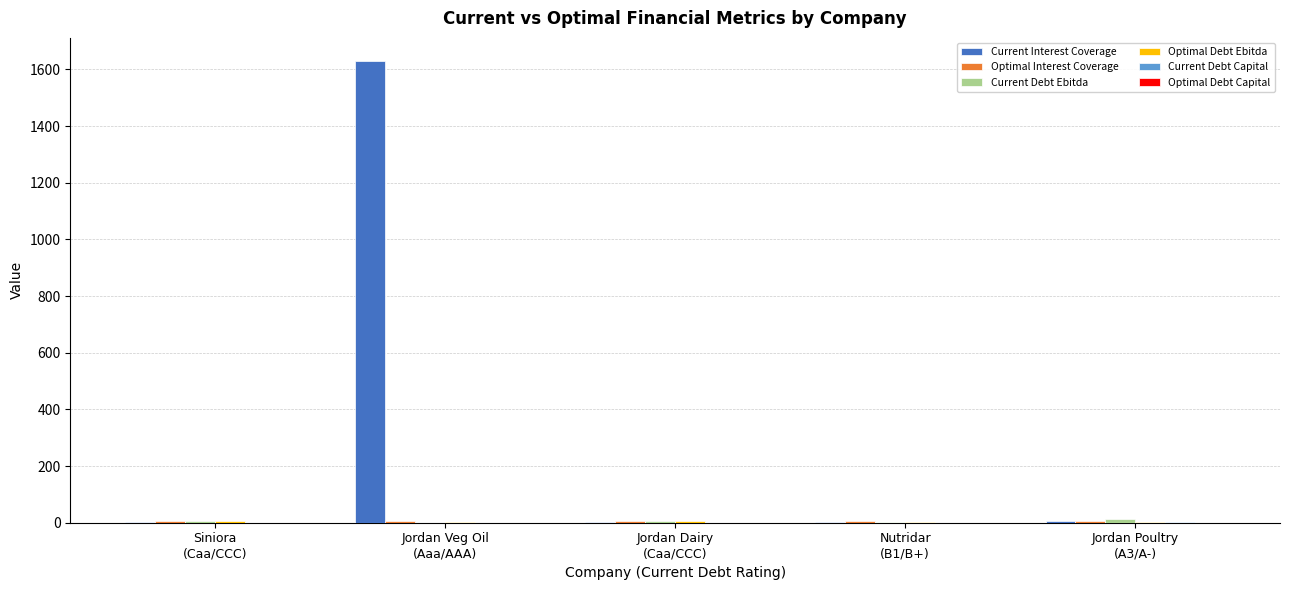

At which category is the sum across all series the highest?

Jordan Veg Oil
(Aaa/AAA)